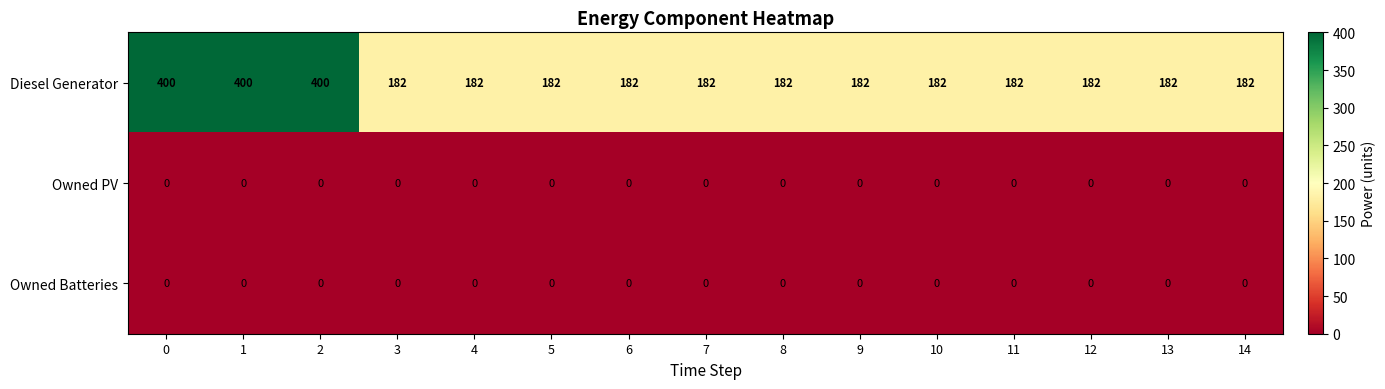

What value does the Diesel Generator series have at 4?

182